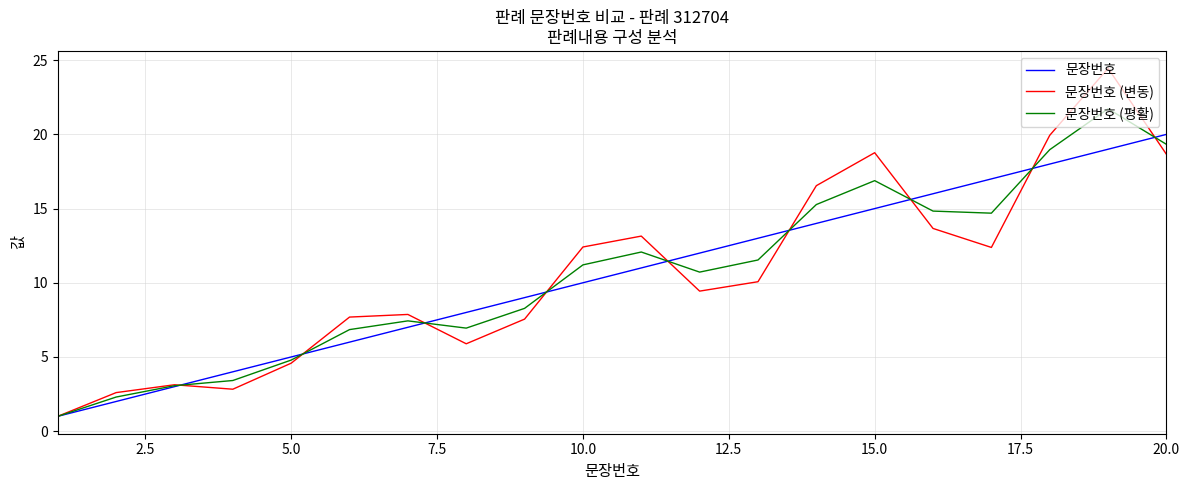

Rank the series by their maximum value, from highest to lowest.

문장번호 (변동), 문장번호 (평활), 문장번호